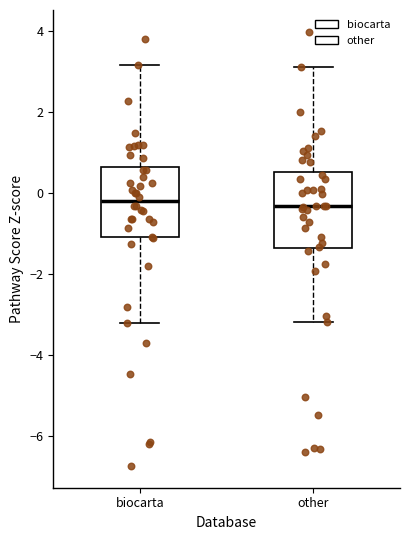

Reading left to right, read every box against the y-axis: the position of its median line, the range the box covers, and the ends of its whiskers. The values are not printed on the chart, so give them approximately, as read against the axis.

biocarta: median -0.2, box -1.2 to 0.6, whiskers -3.2 to 3.2
other: median -0.4, box -1.4 to 0.6, whiskers -3.2 to 3.0